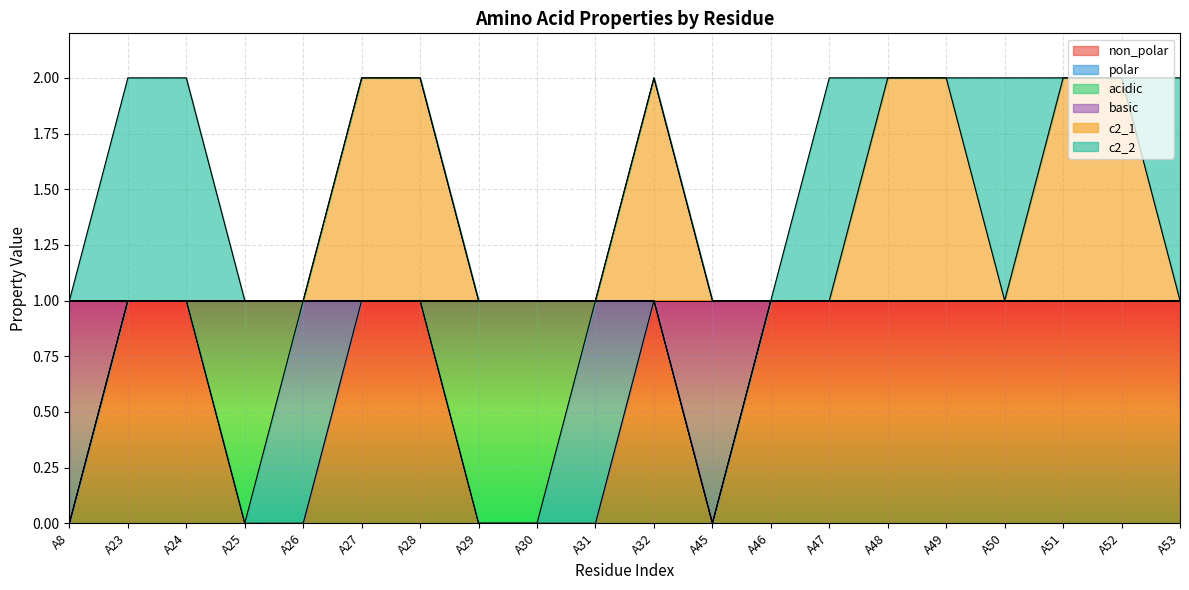

At which label is c2_1 closest to 1?

A8